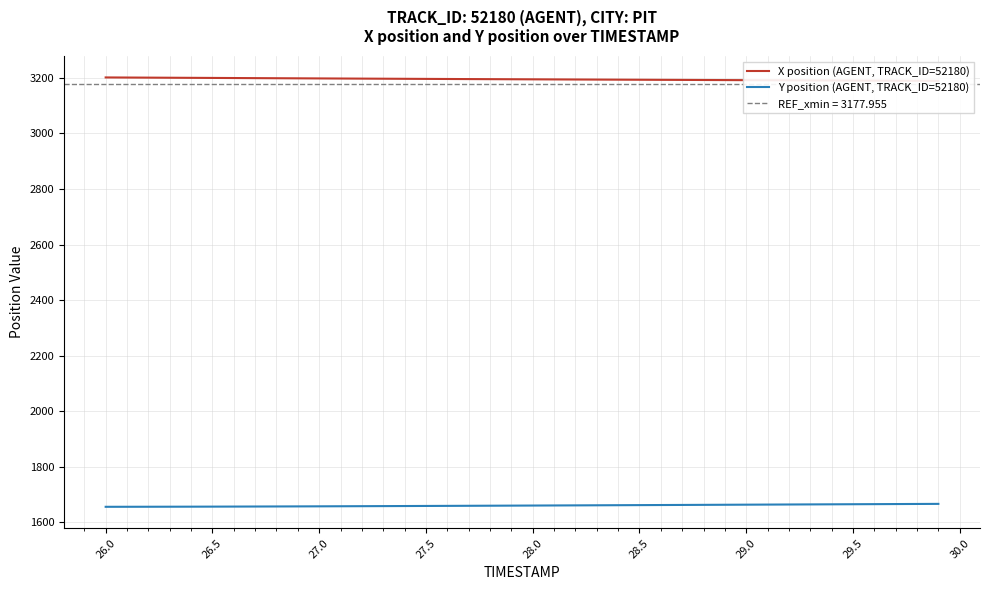

The value of Y position (AGENT, TRACK_ID=52180) at 28.5 is 748.1. True or false?

False